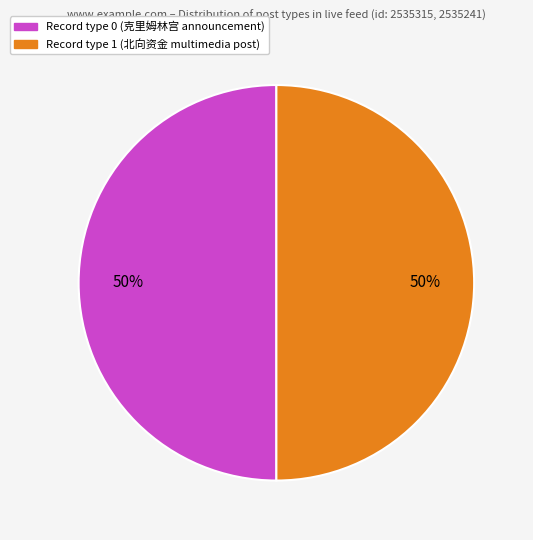

Approximately how many times larger is the value at Record type 1 (北向资金 multimedia post) compared to Record type 0 (克里姆林宫 announcement)?

1.0